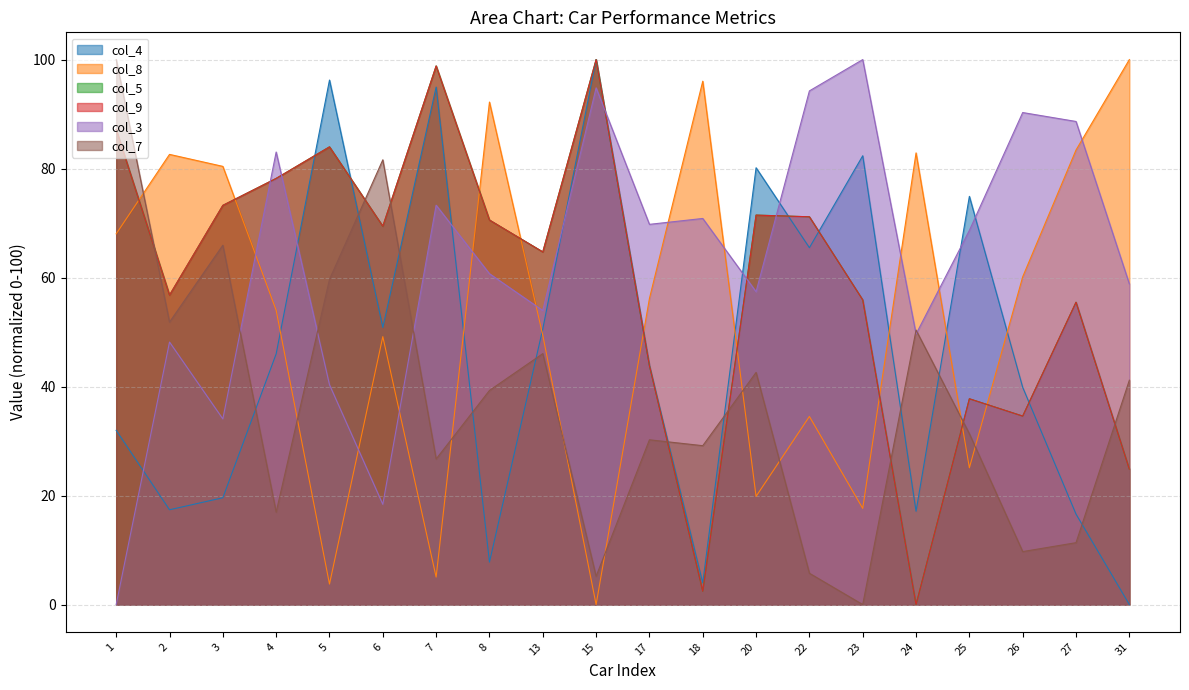

Rank the series at 18 from lowest to highest value.

col_5, col_9, col_4, col_7, col_3, col_8